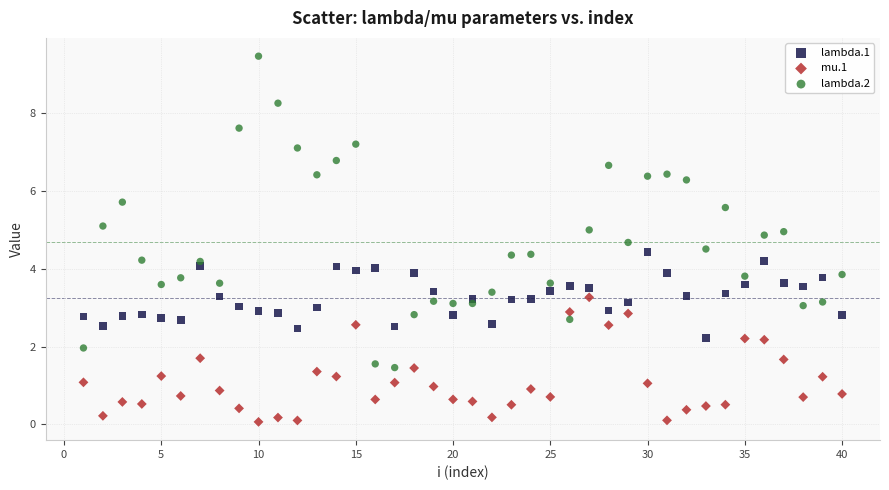

Which series contains the highest Y value?

lambda.2